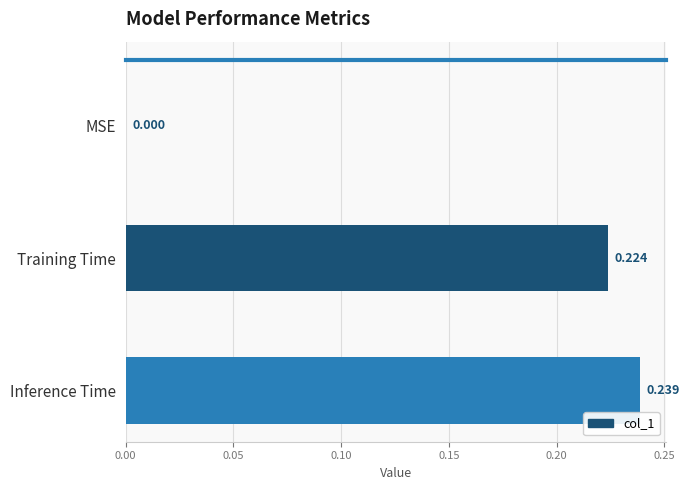

At which label is the value closest to 0?

MSE